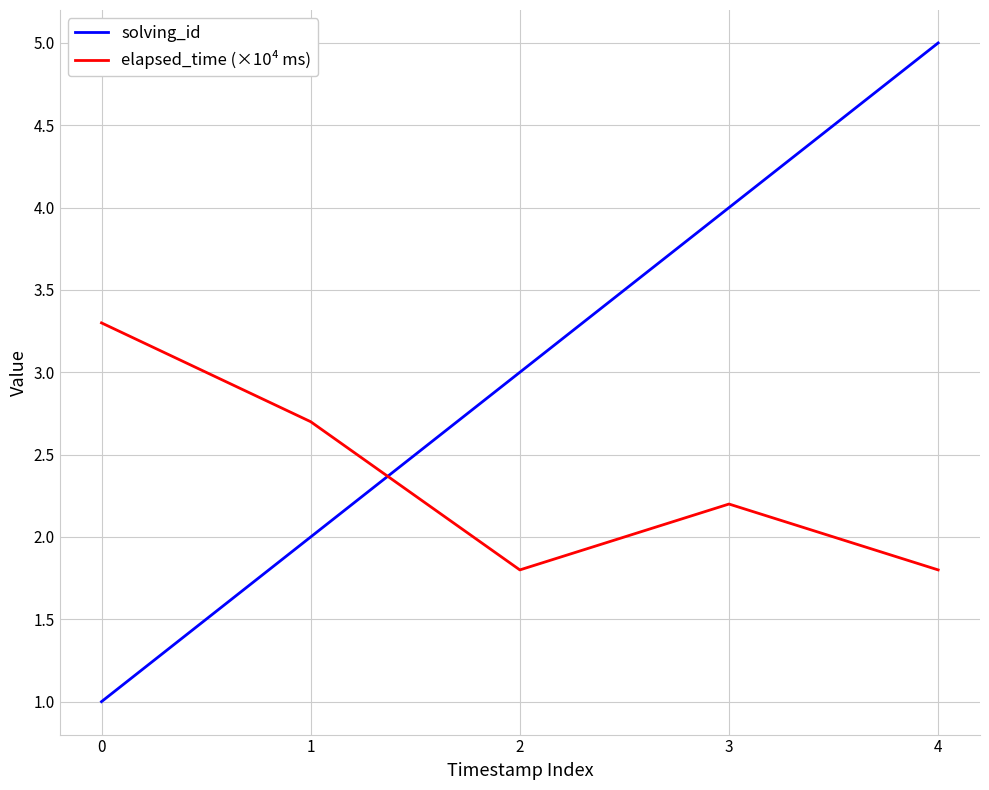

Does the chart display data point markers on the line(s)?

No